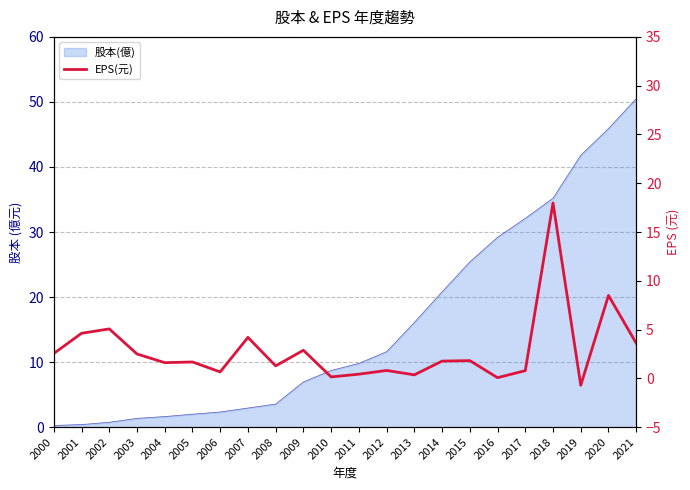

The value at 2021 is 3.6. True or false?

True